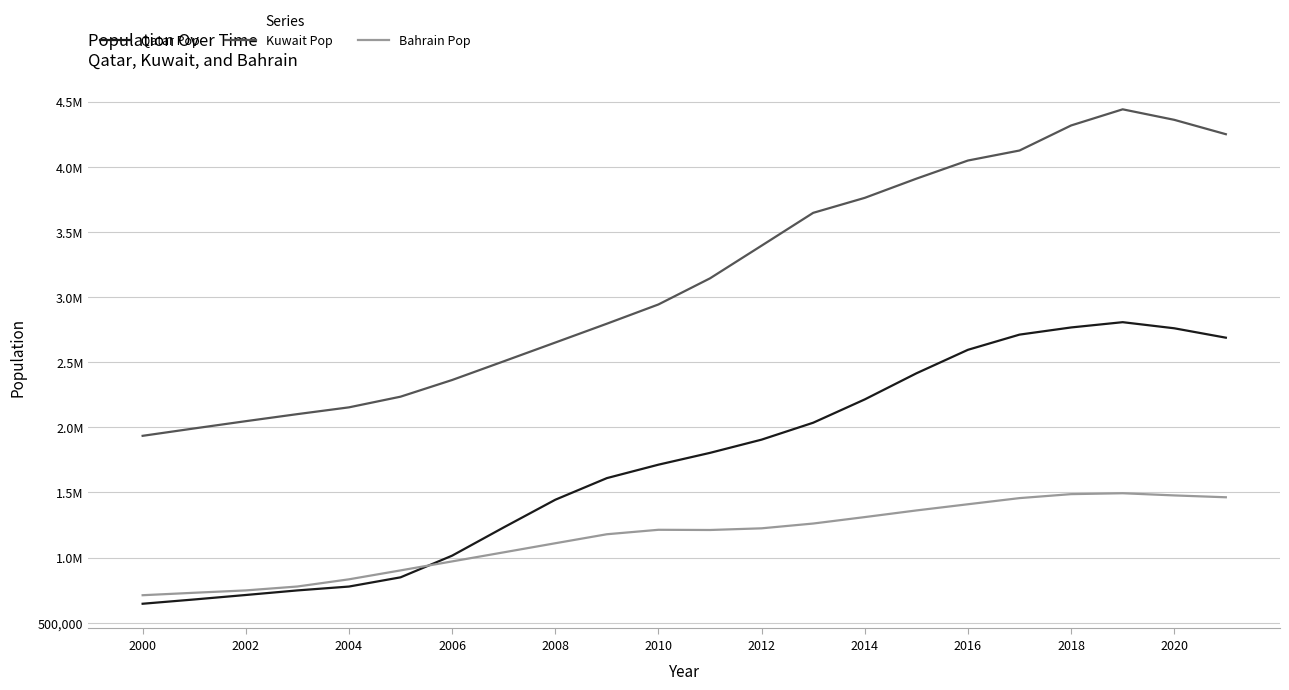

What is the label of the 6th point from the right?

2016